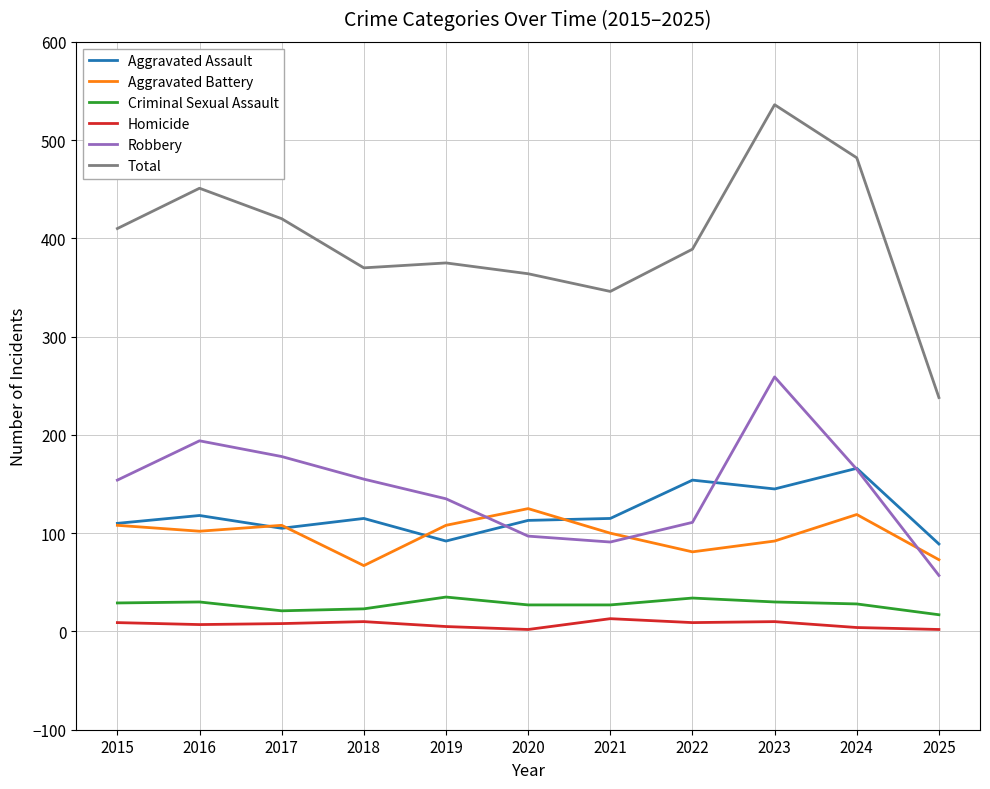

What is the maximum value shown in the chart?

536